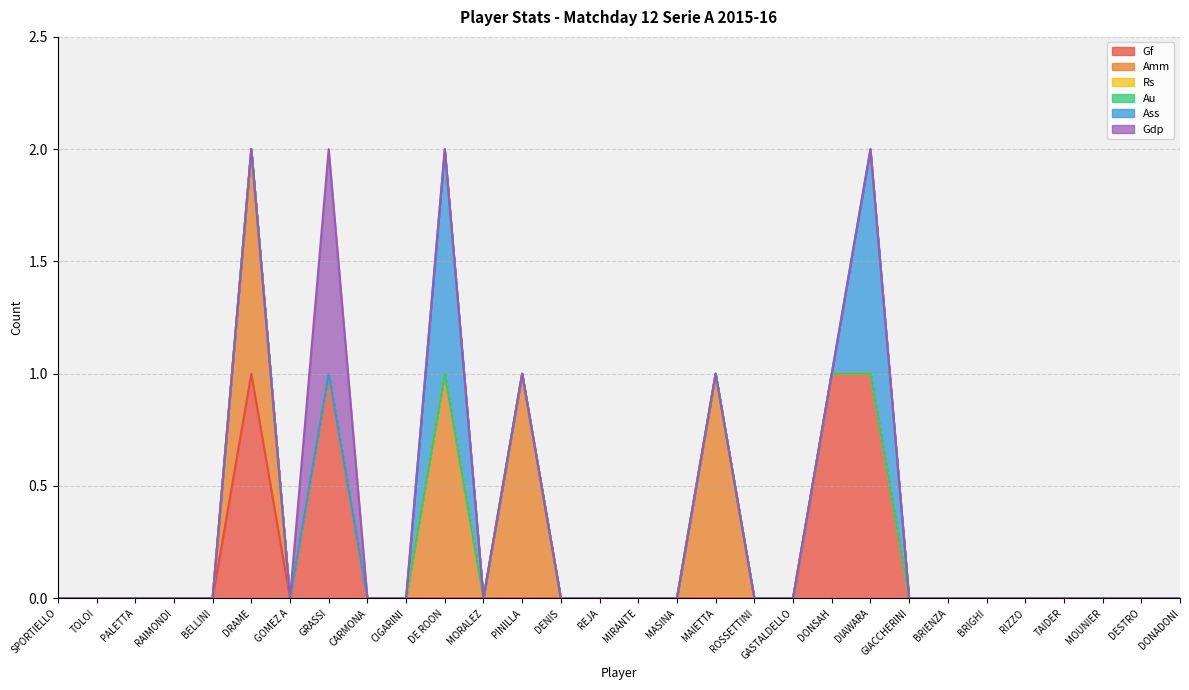

At which category is the sum across all series the highest?

DRAME